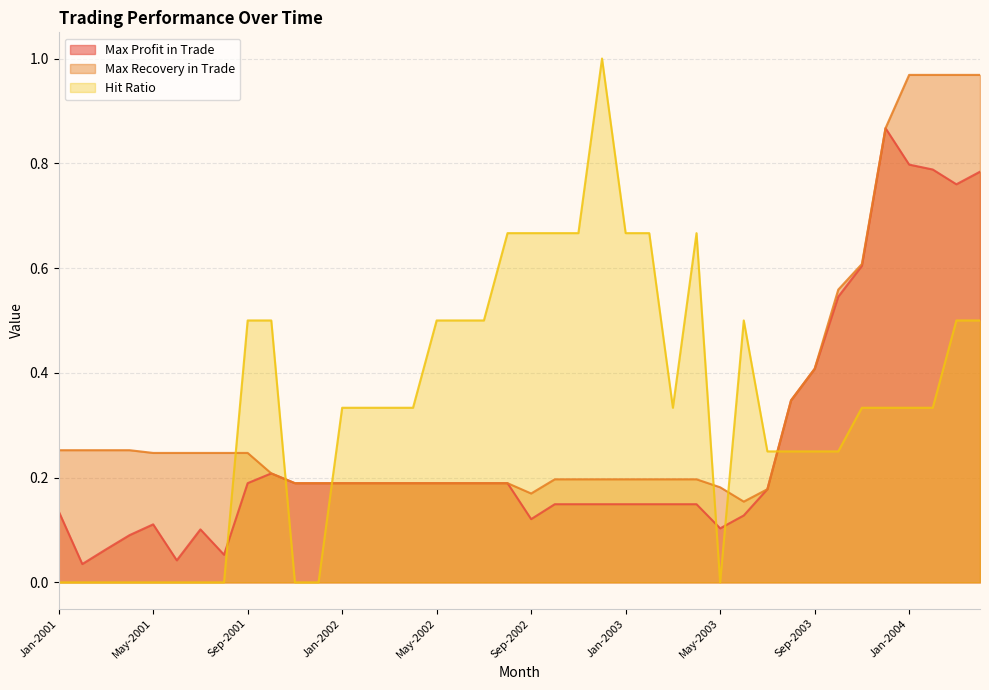

What is the difference between the Max Profit in Trade values at Jan-2004 and Oct-2002?

0.6